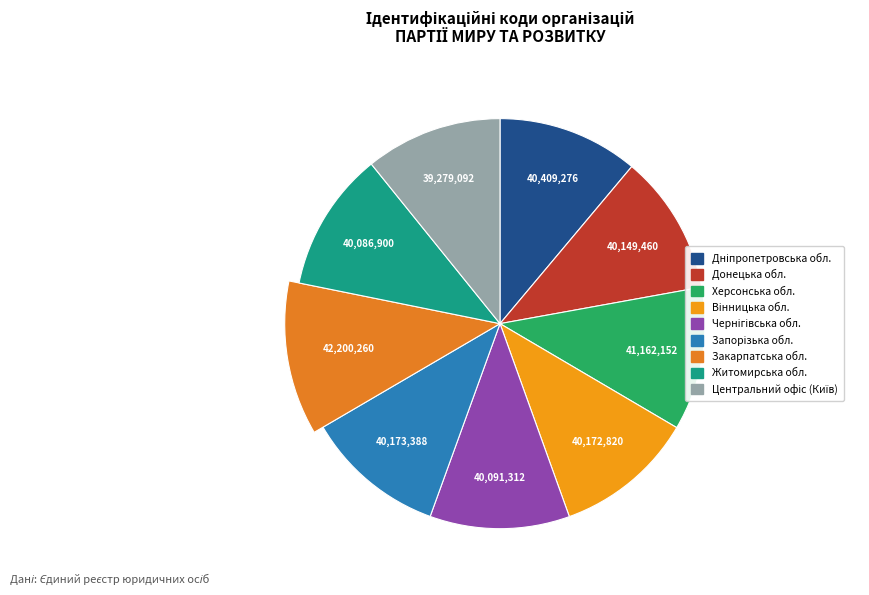

True or false: Донецька обл. accounts for 11% of the total.

True